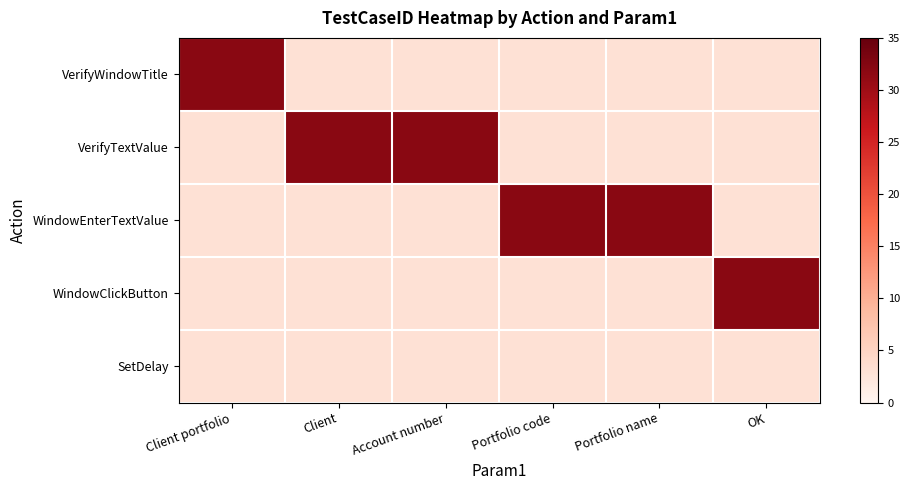

At which category is the sum across all series the highest?

Client portfolio